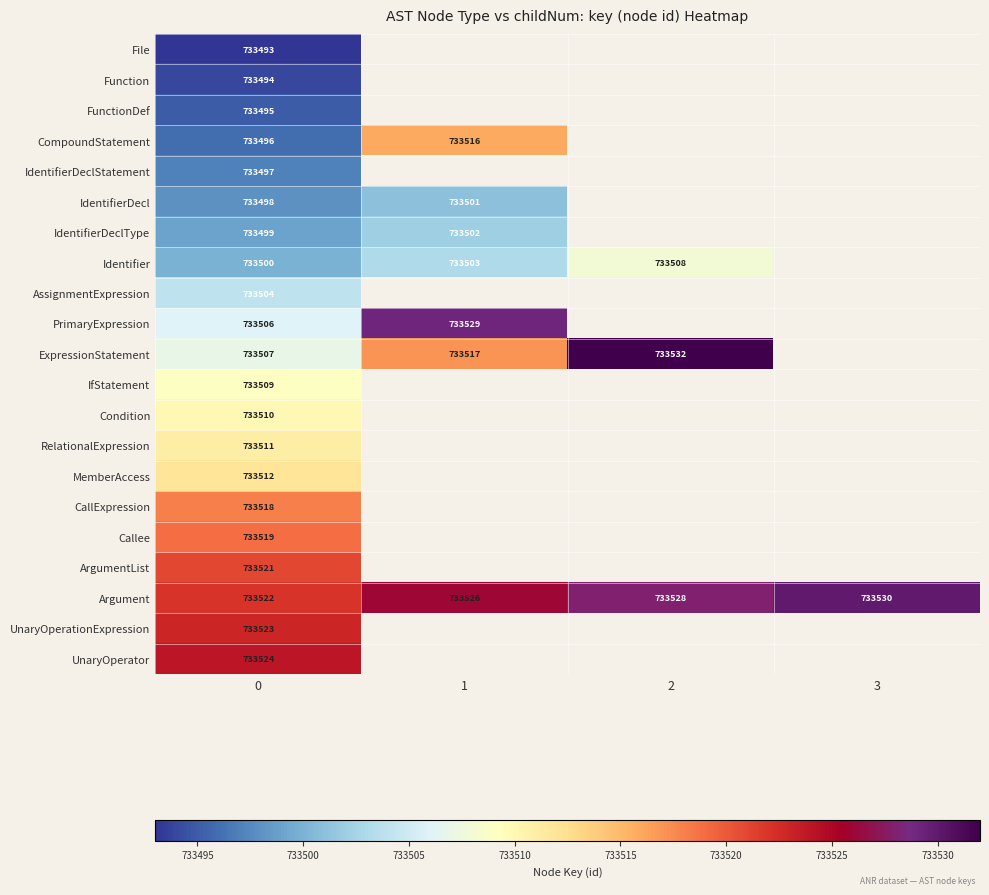

Which category has the highest value across all series?

2